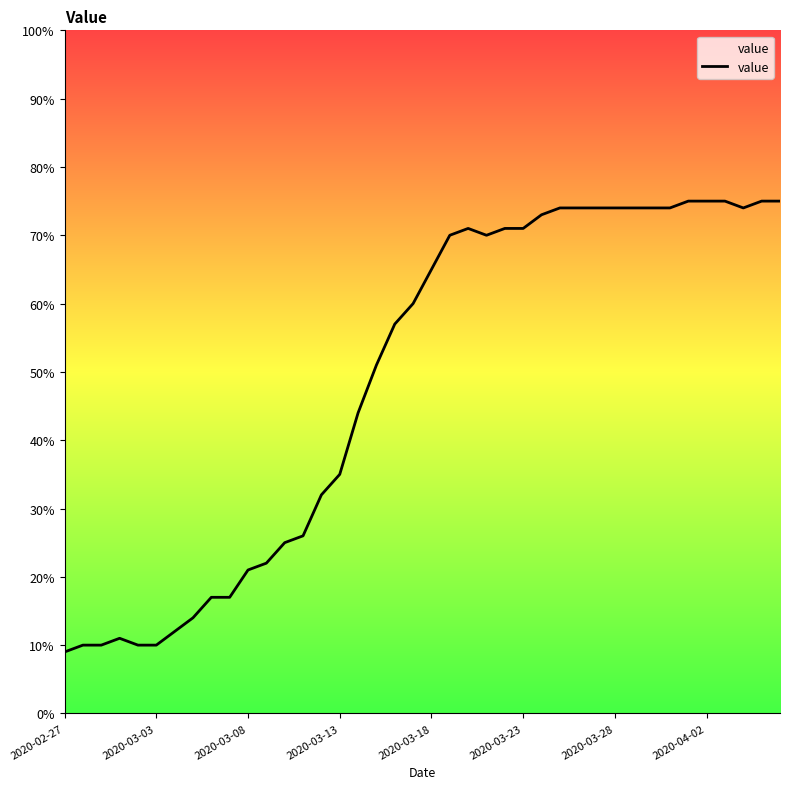

Does the chart display data point markers on the line(s)?

No